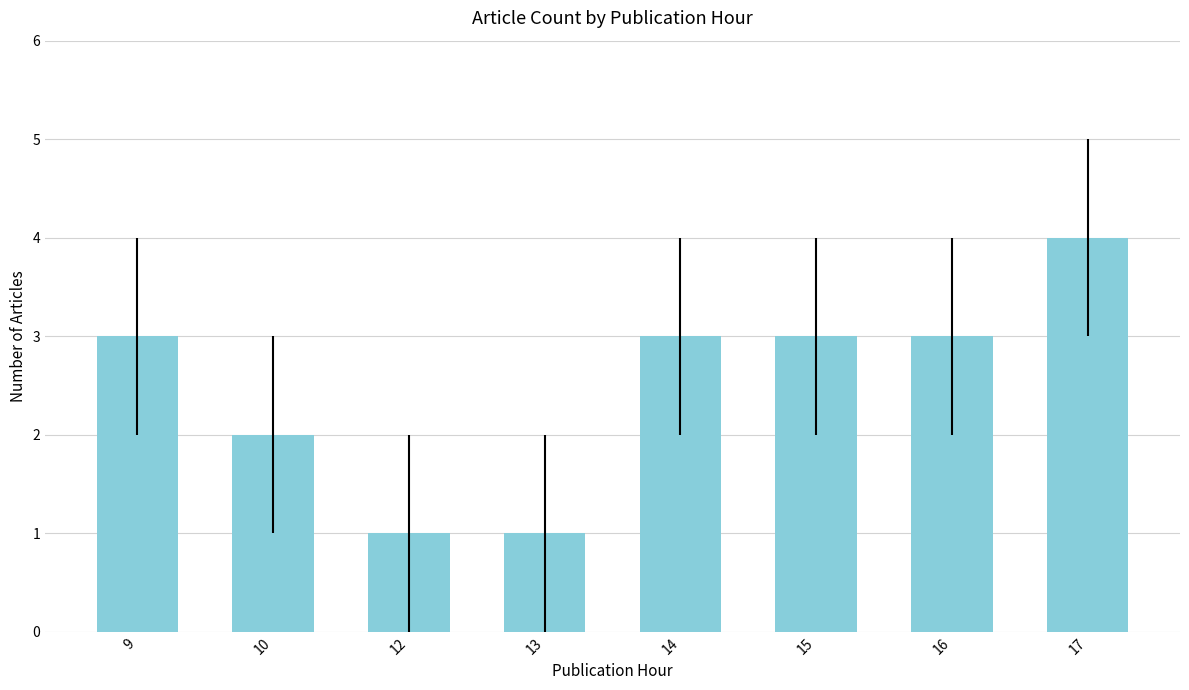

How many categories are shown in the chart?

8